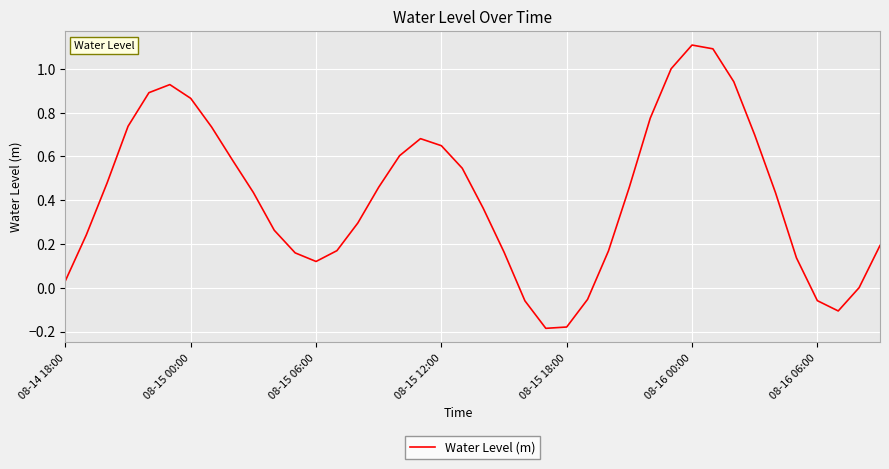

What is the greatest value displayed?

1.1